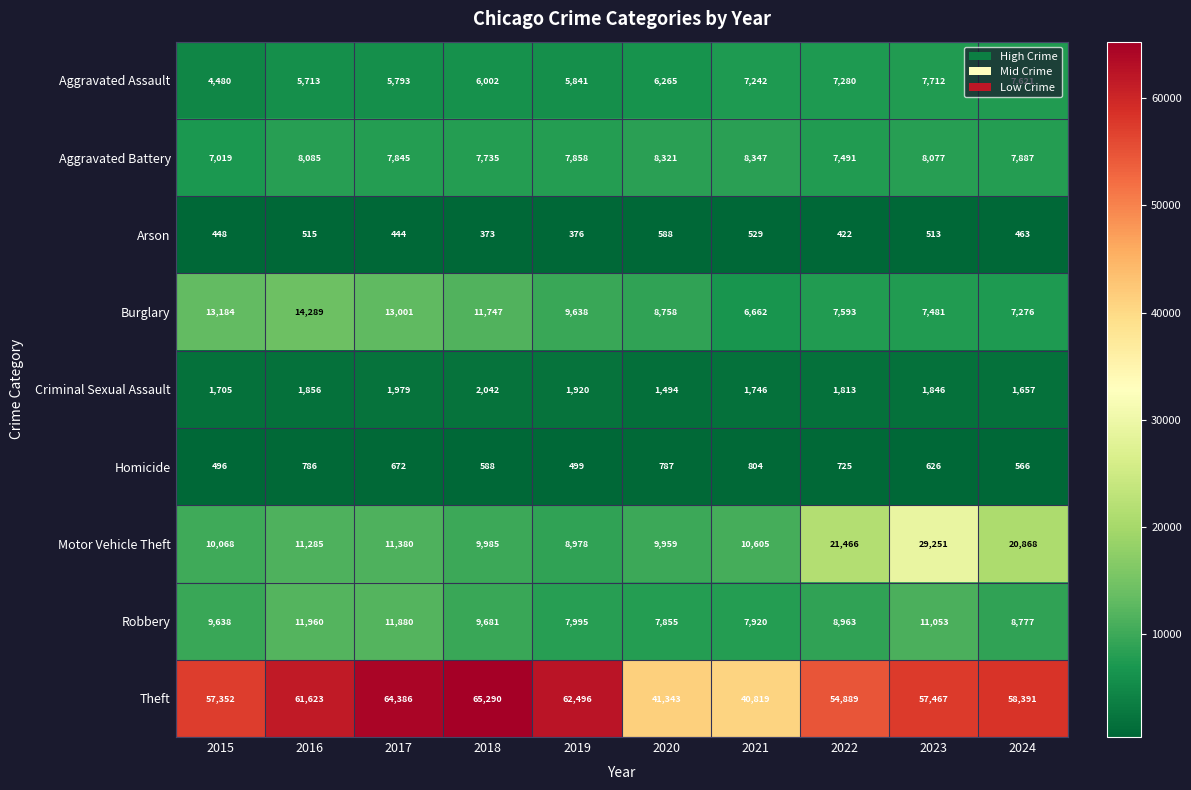

At how many categories does at least one series exceed 18618?

10